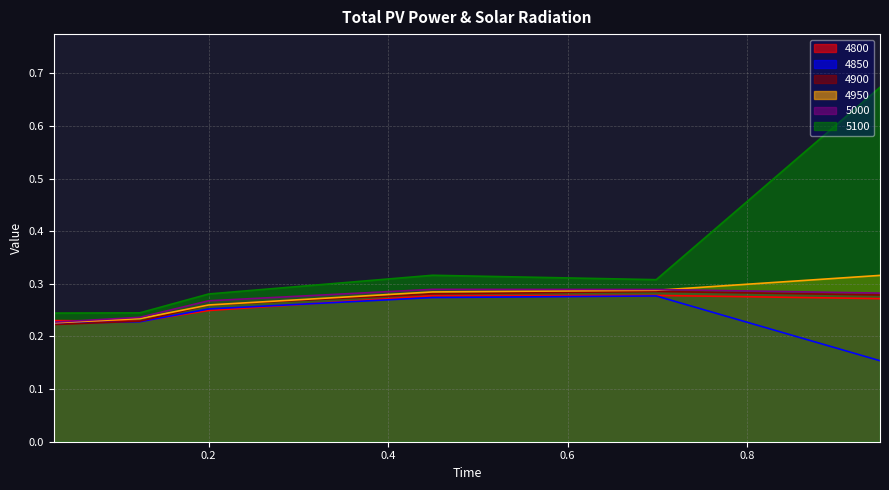

How many 4950 values are between 0 and 1?

6